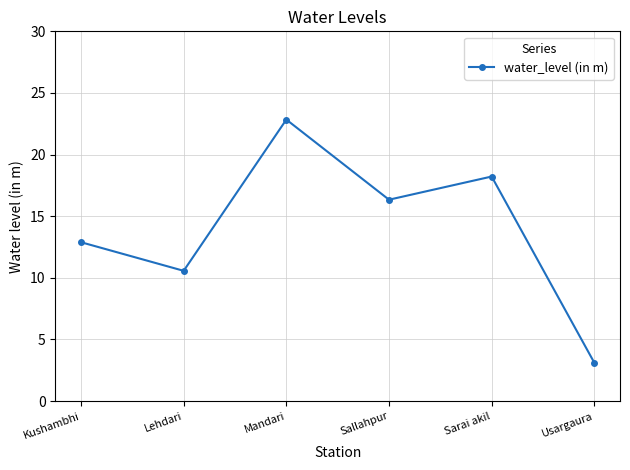

How many interior local peaks (higher than both neighbors) does the data have?

2